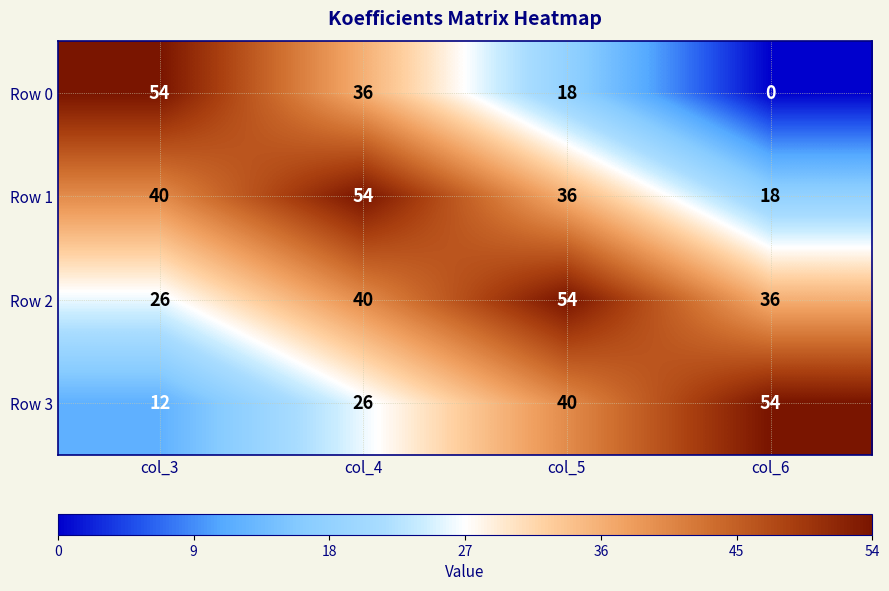

List the series in order of their overall mean, highest first.

Row 2, Row 1, Row 3, Row 0